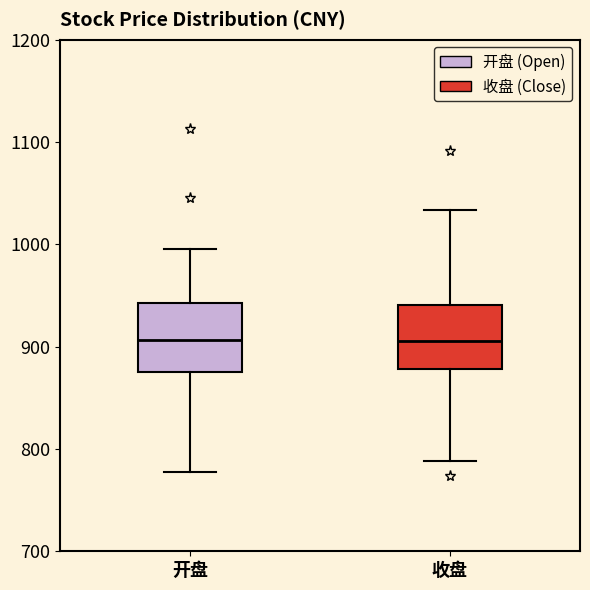

Reading left to right, transcribe this box plot: for each box, give where its median line is, the range the box spans, and where its two whiskers end, as read against the y-axis. The values are not printed on the chart, so give them approximately, as read against the axis.

开盘: median 910, box 880 to 940, whiskers 780 to 1000
收盘: median 910, box 880 to 940, whiskers 790 to 1030